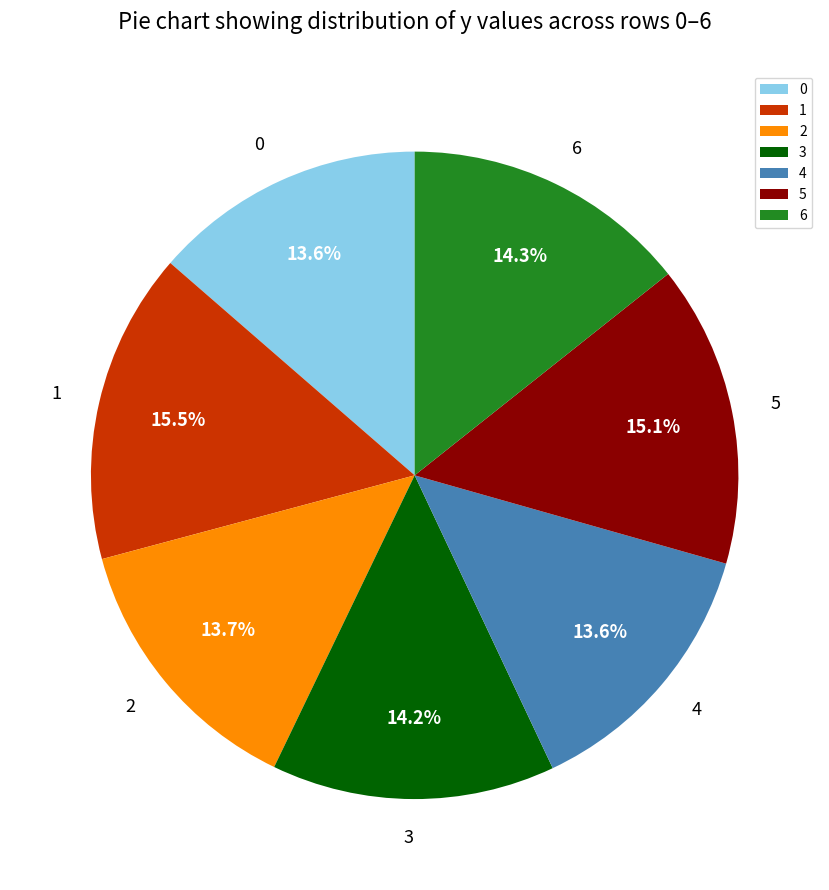

Does any single category account for the majority?

No